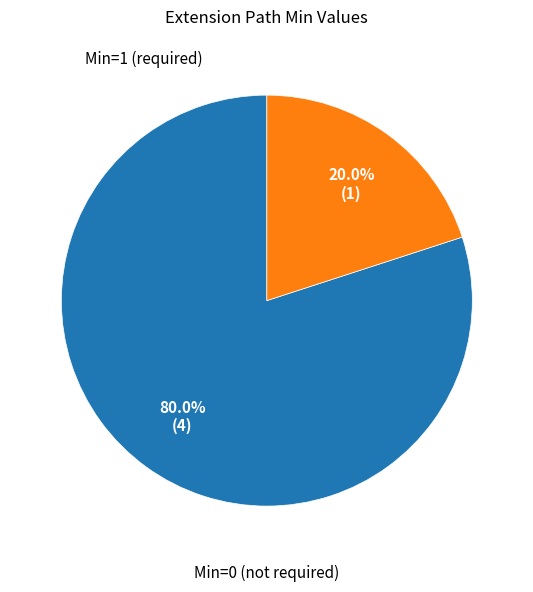

Is there any slice that represents more than half of the pie?

Yes